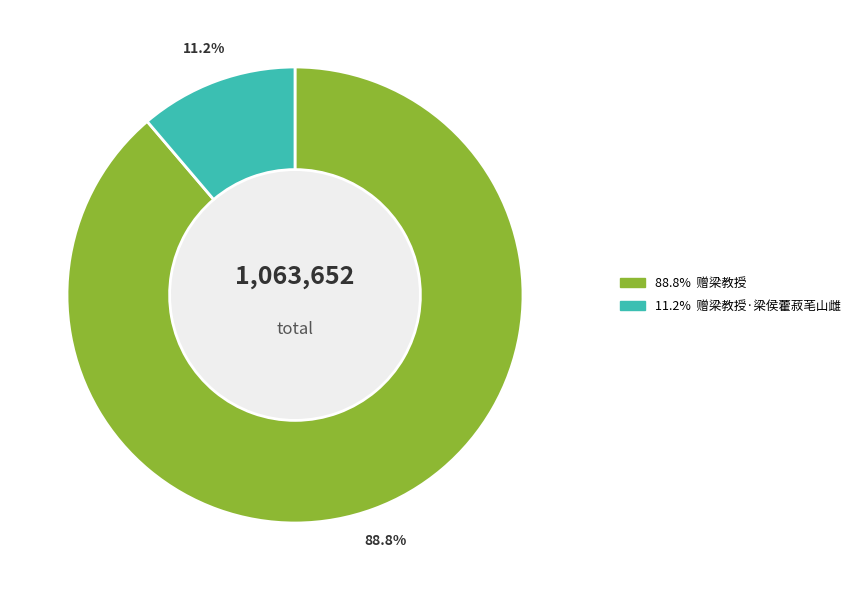

Is there any slice that represents more than half of the pie?

Yes